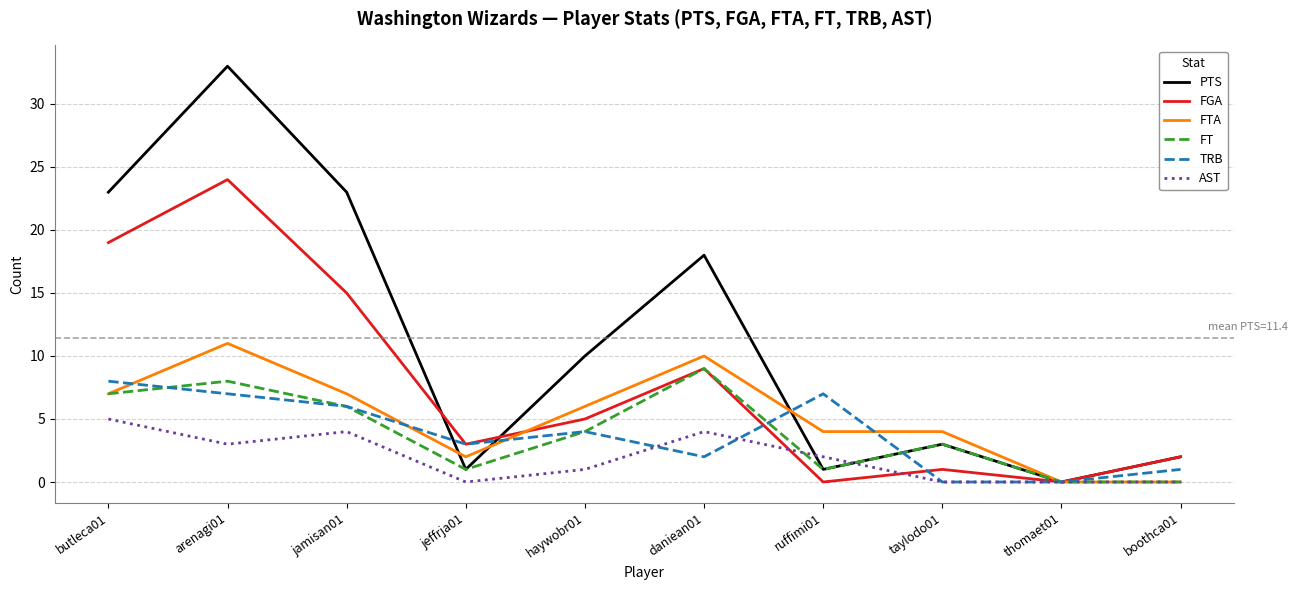

True or false: TRB has a value of 4 at haywobr01.

True